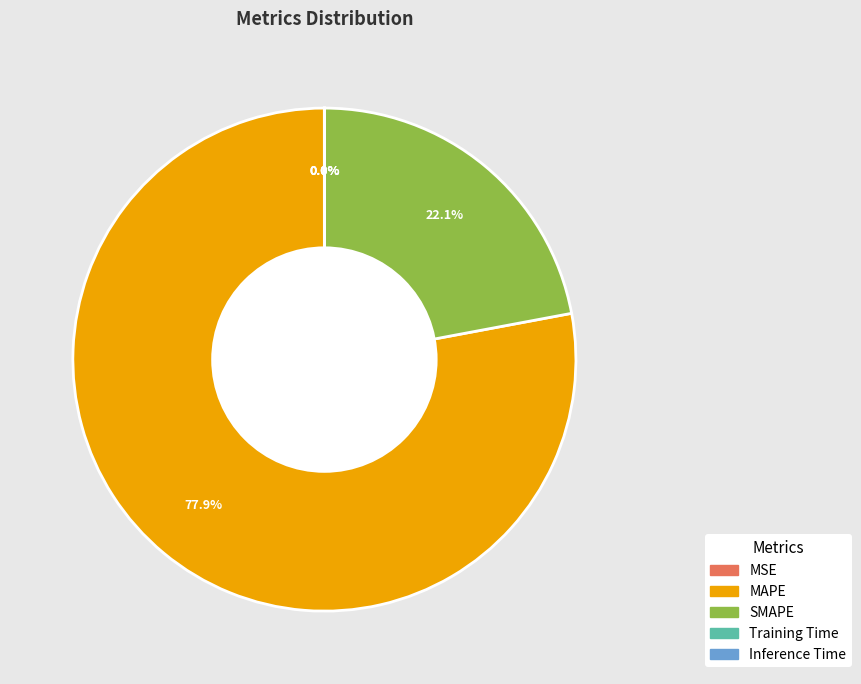

Which has a higher value, MAPE or SMAPE?

MAPE